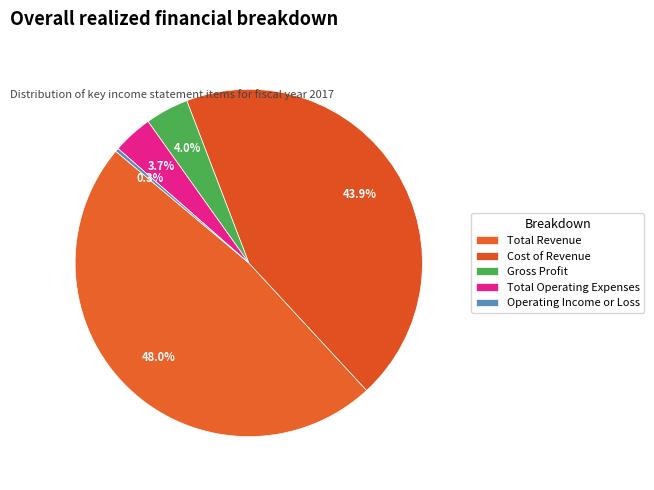

How many segments does this pie chart have?

5